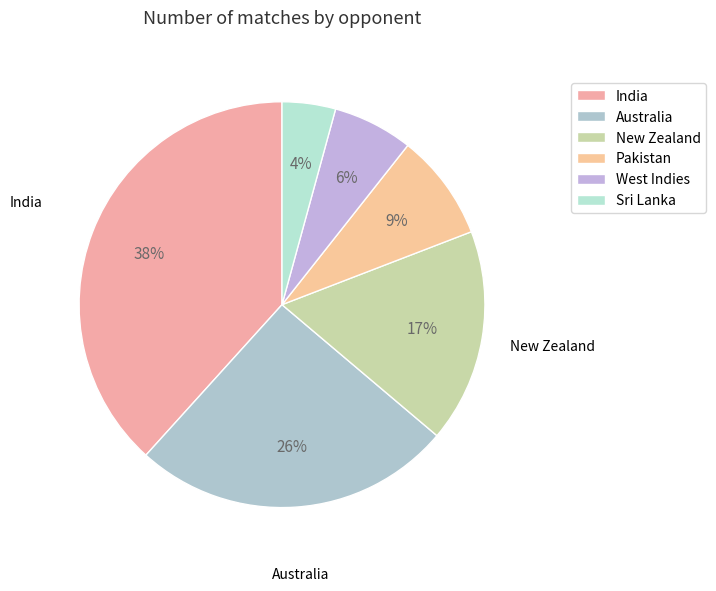

Is there any slice that represents more than half of the pie?

No